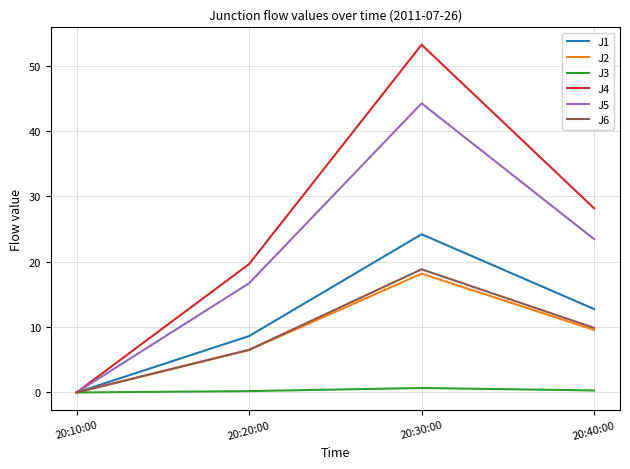

What is the difference between the maximum and minimum values in the J6 series?

18.9